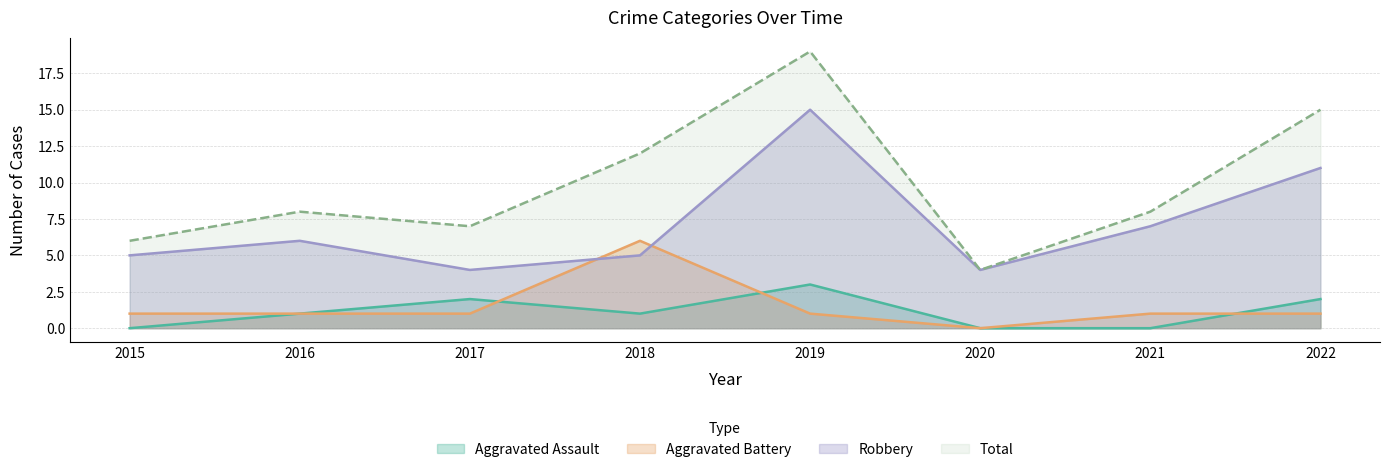

Where does the Total series first go above 8?

2018